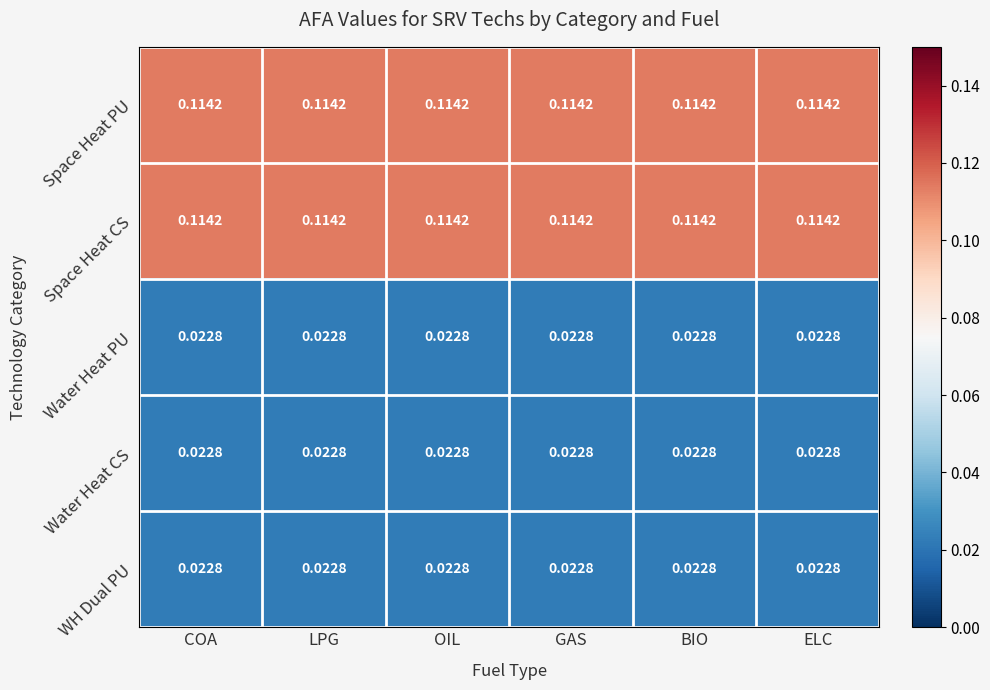

Is the value of WH Dual PU at LPG greater than the value of Space Heat PU at OIL?

No